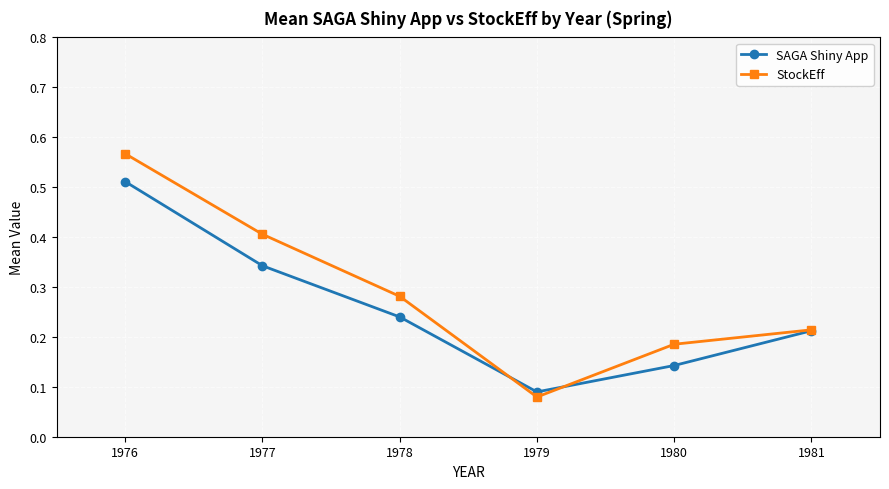

True or false: SAGA Shiny App has a value of 0.9 at 1976.

False